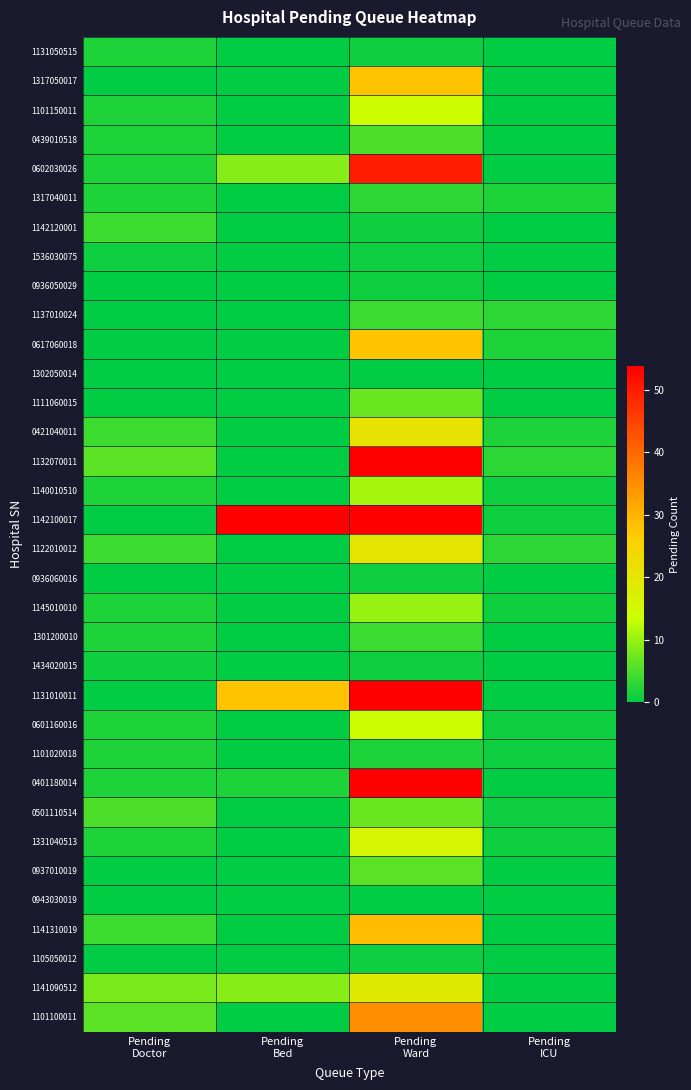

Rank the series by their maximum value, from lowest to highest.

1302050014, 0943030019, 1536030075, 0936050029, 0936060016, 1434020015, 1105050012, 1131050515, 1101020018, 1317040011, 1142120001, 1137010024, 1301200010, 0439010518, 0937010019, 1111060015, 0501110514, 1145010010, 1140010510, 1101150011, 0601160016, 1331040513, 1141090512, 1122010012, 0421040011, 1317050017, 0617060018, 1141310019, 1101100011, 0602030026, 1131010011, 0401180014, 1132070011, 1142100017